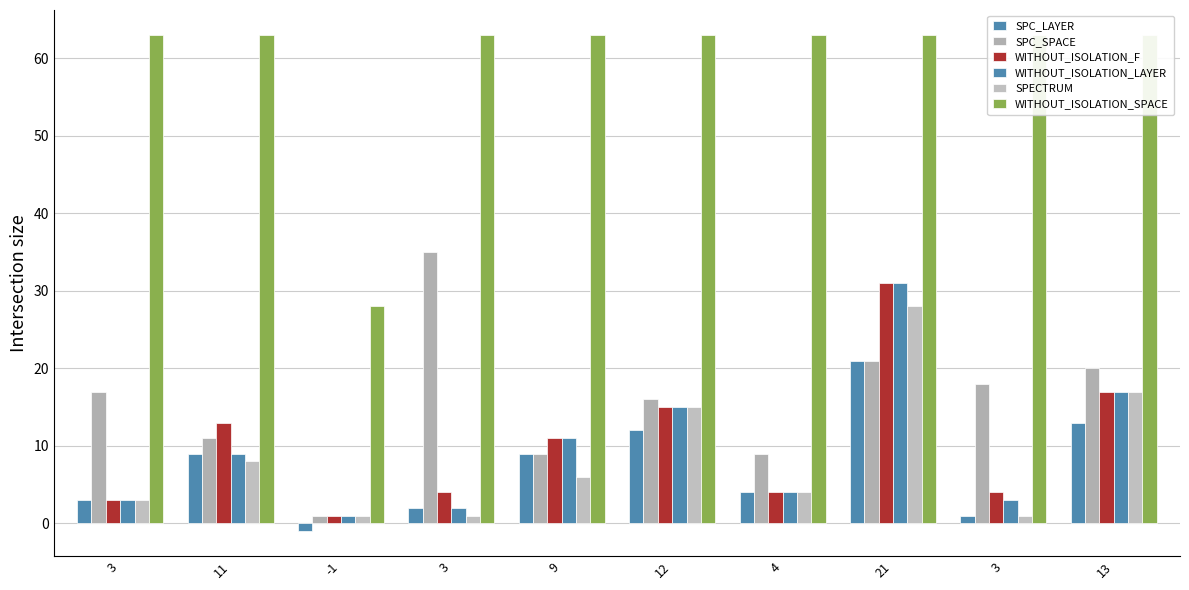

How many bars are there in each group?

6